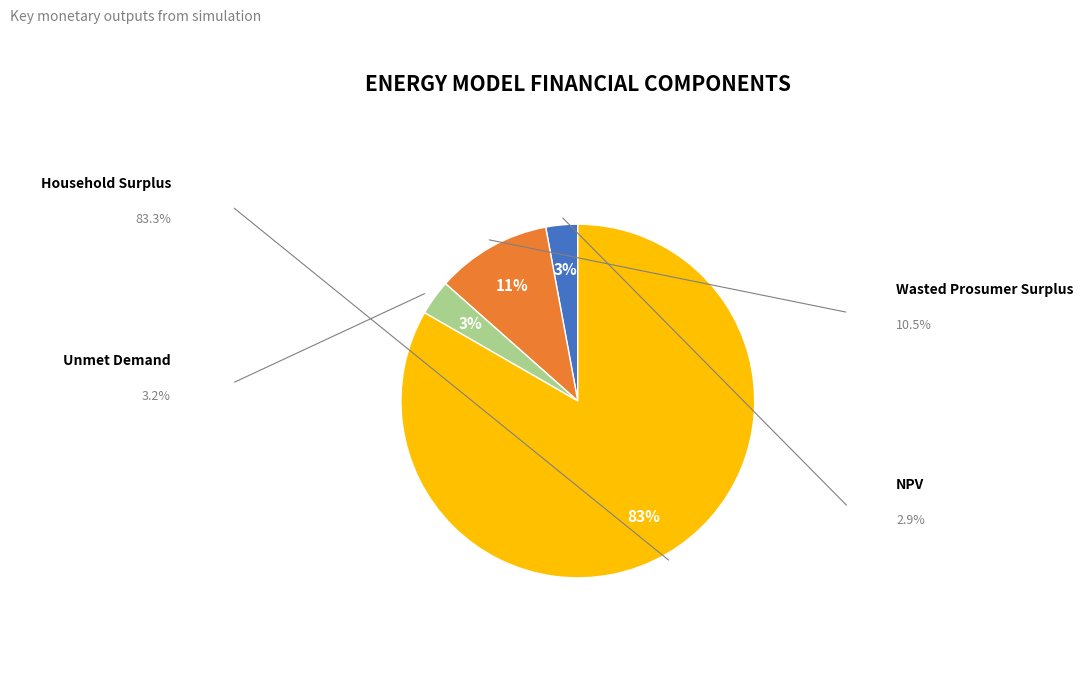

How many slices are in this pie chart?

4